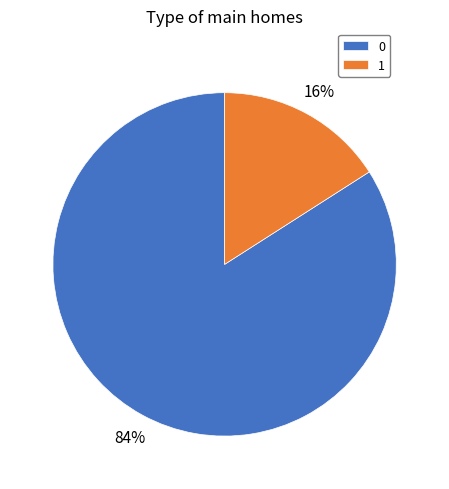

Rank the categories by value from lowest to highest.

1, 0